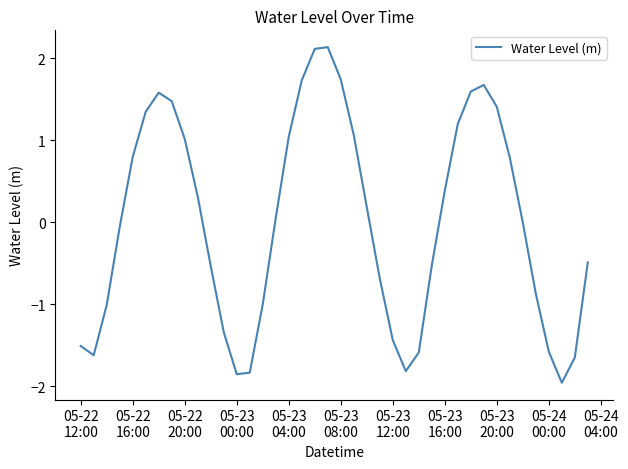

What is the difference between the maximum and minimum values?

4.1